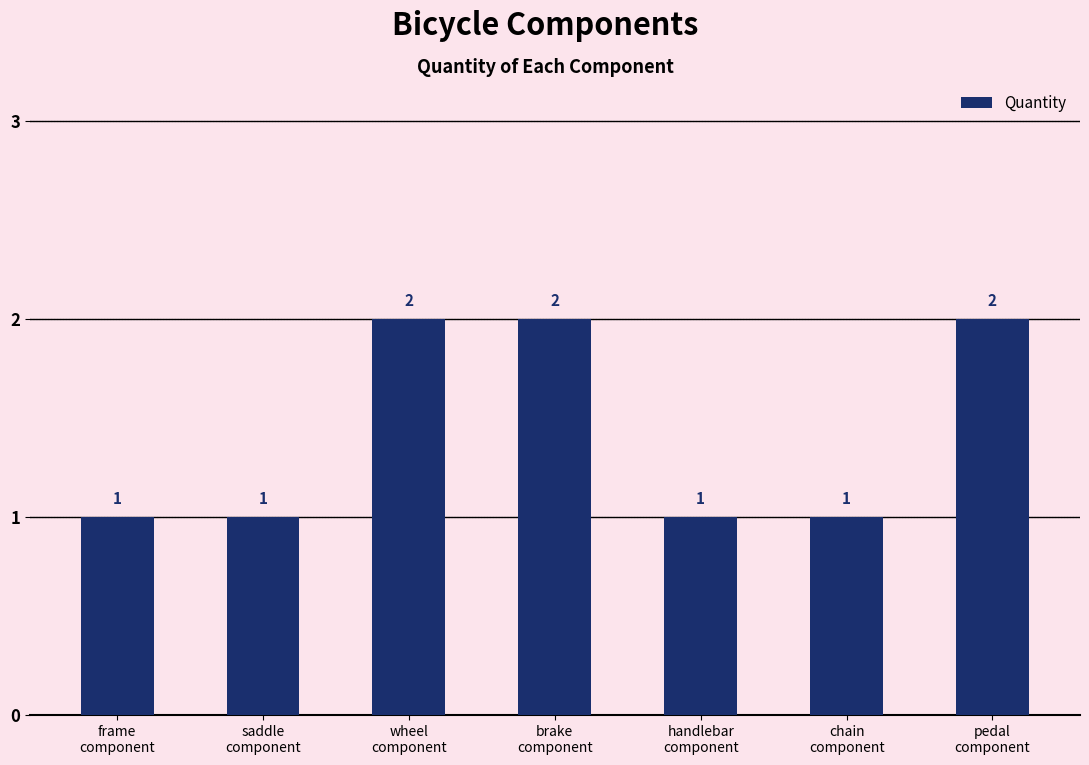

What is the greatest value displayed?

2